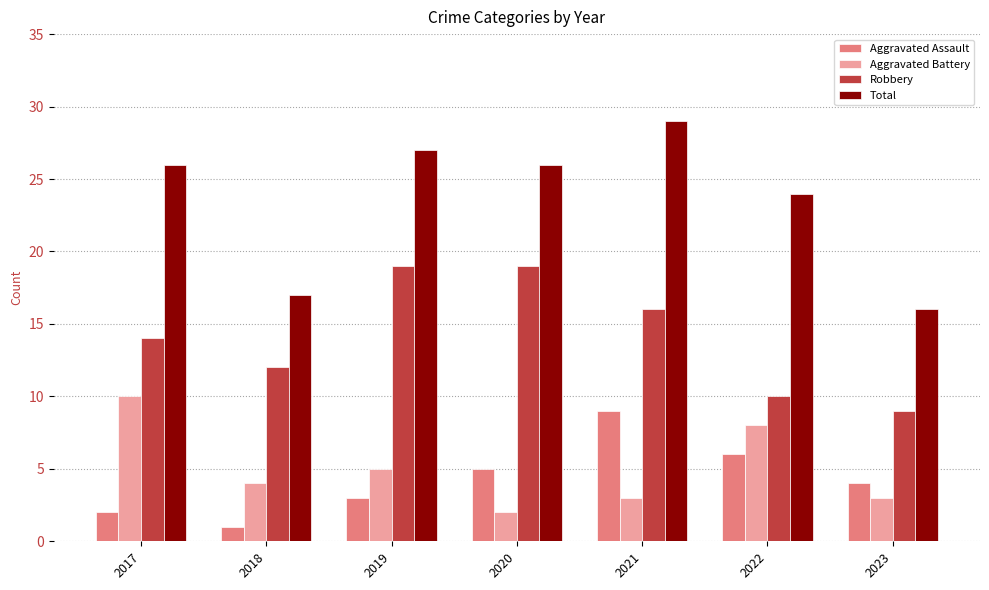

List the series in order of their peak value, lowest first.

Aggravated Assault, Aggravated Battery, Robbery, Total